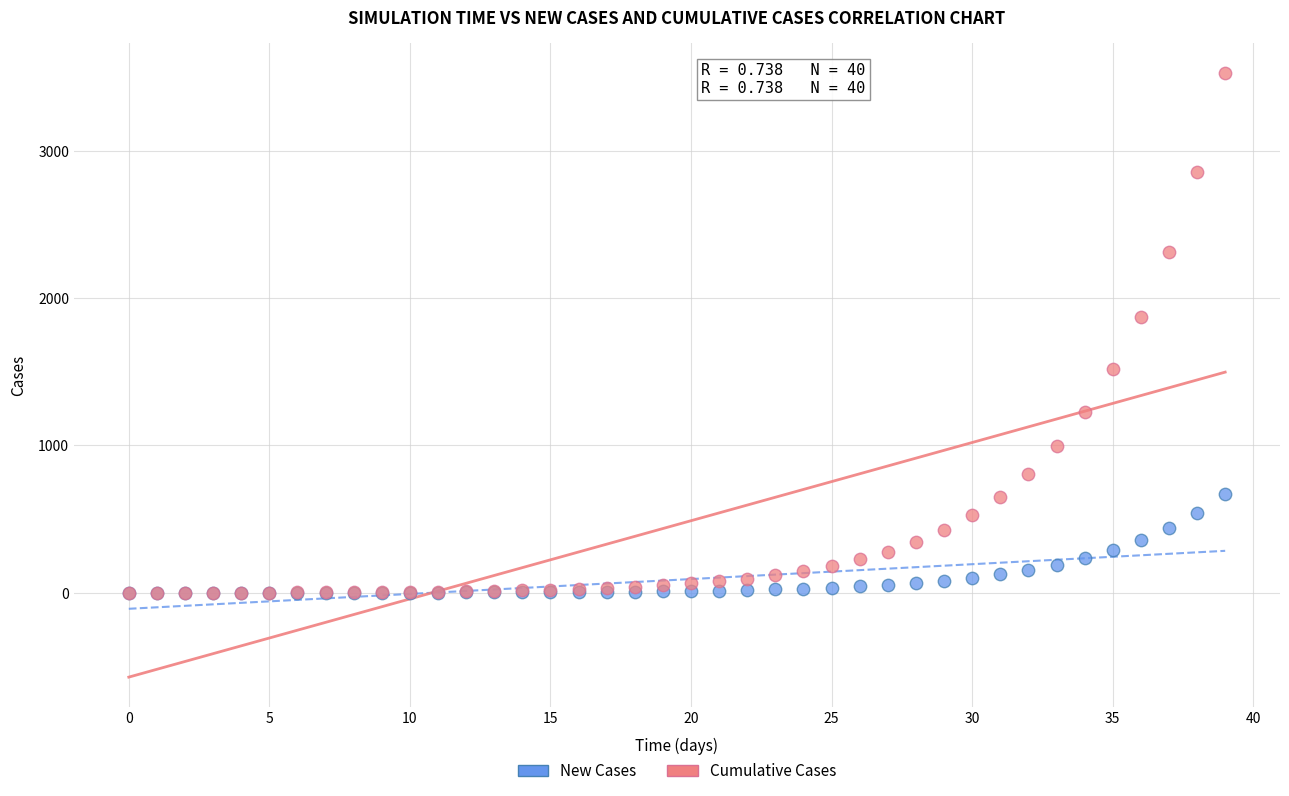

Which series contains the highest Y value?

Cumulative Cases